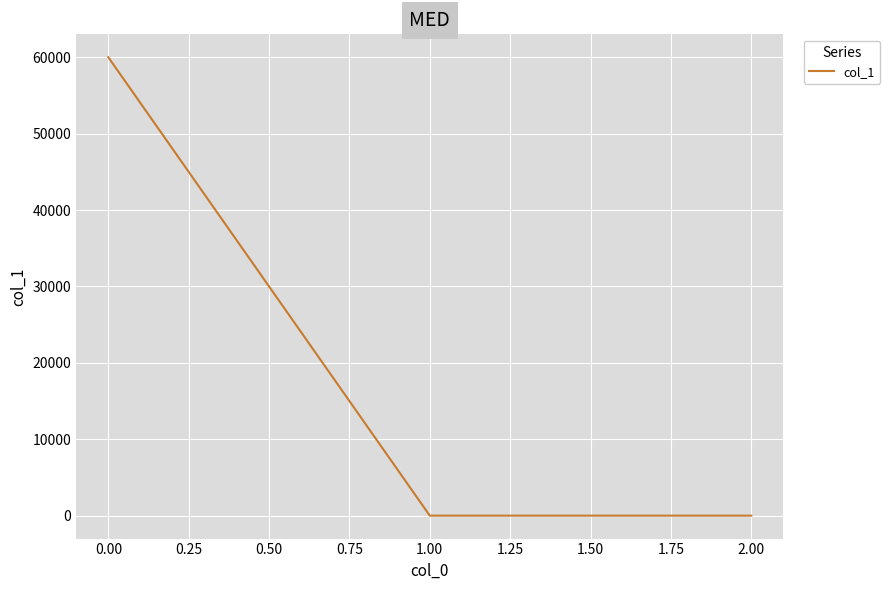

How many values are below 0?

1